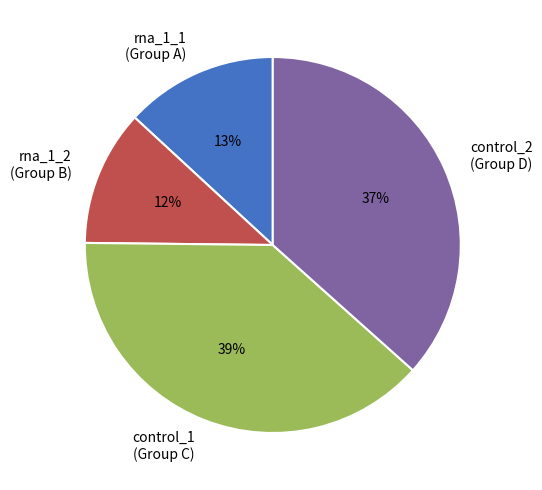

Is there a majority slice in this chart?

No